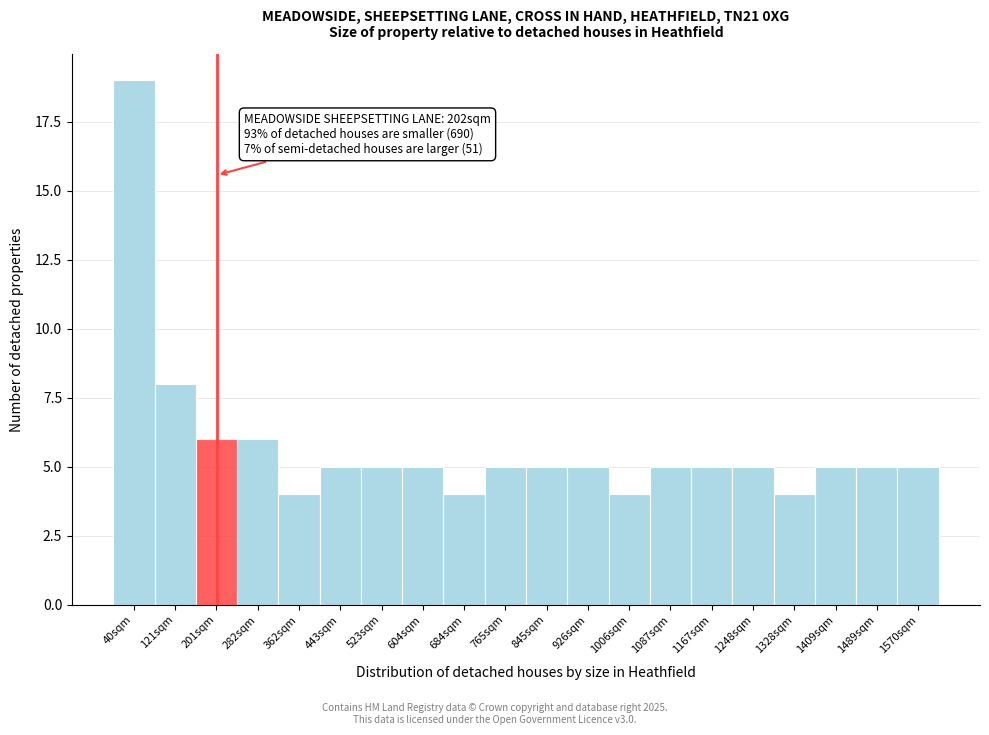

Which range on the x-axis has the tallest bar?

0 to 80